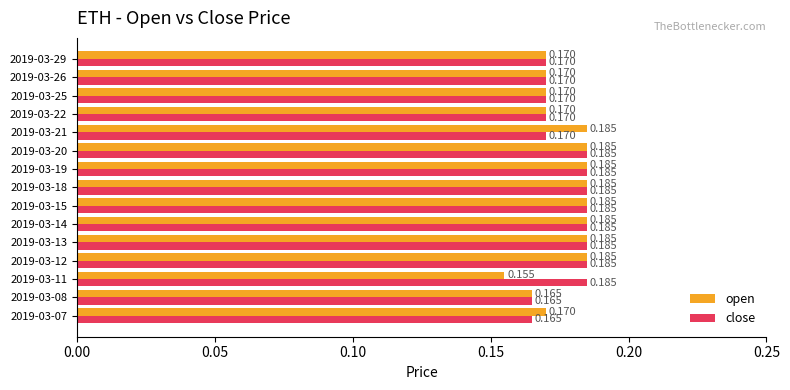

Which series has the largest range (max minus min)?

open